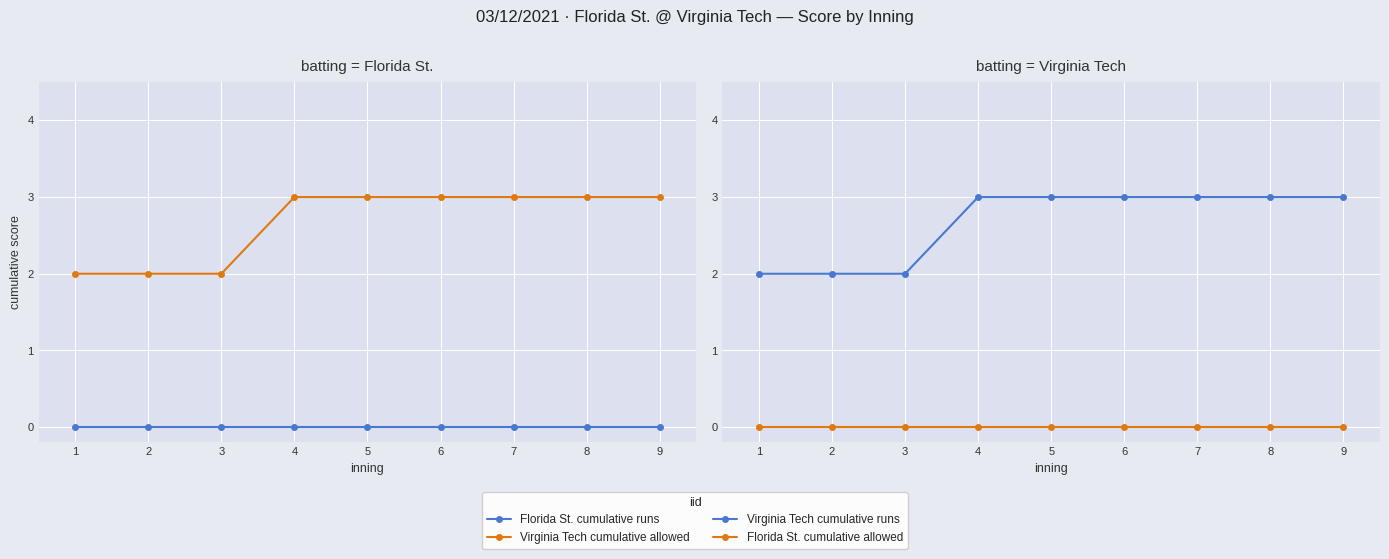

Which series has the widest spread of values?

Virginia Tech cumulative allowed